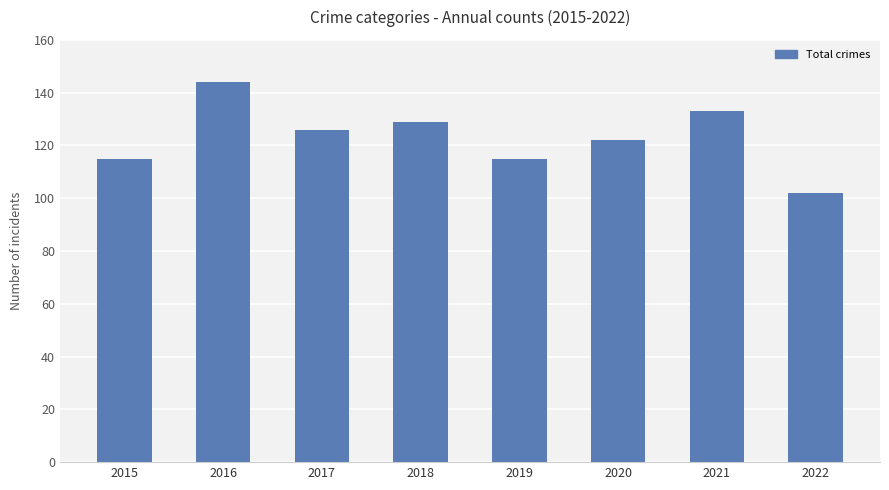

What is the difference between the maximum and second lowest values?

29